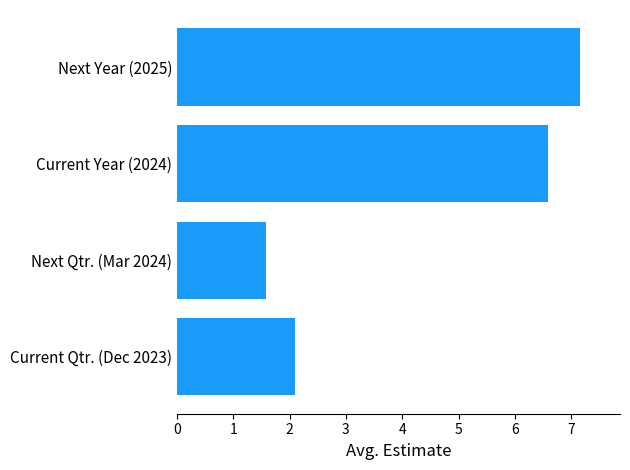

Reading bottom to top, transcribe all the data shown in this chart.

Current Qtr. (Dec 2023)=2.1	Next Qtr. (Mar 2024)=1.6	Current Year (2024)=6.6	Next Year (2025)=7.2